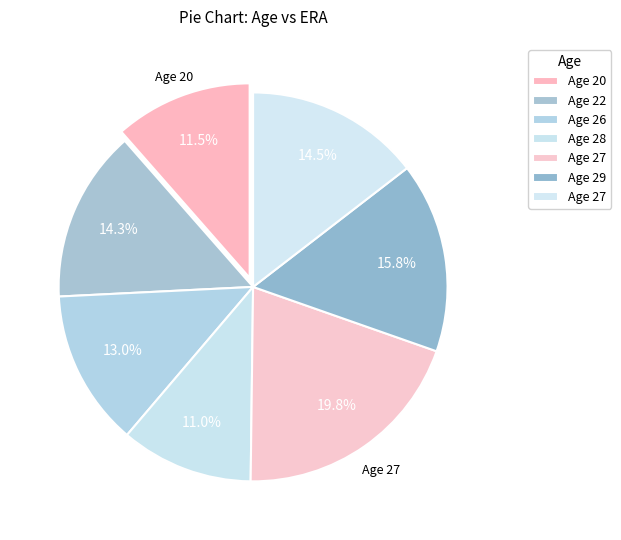

Rank the categories by value from lowest to highest.

28, 20, 26, 22, 27, 29, 27